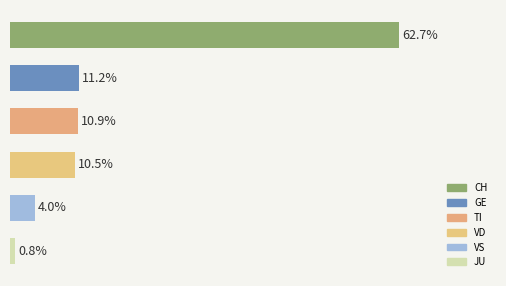

Which label corresponds to the smallest value in the chart?

JU